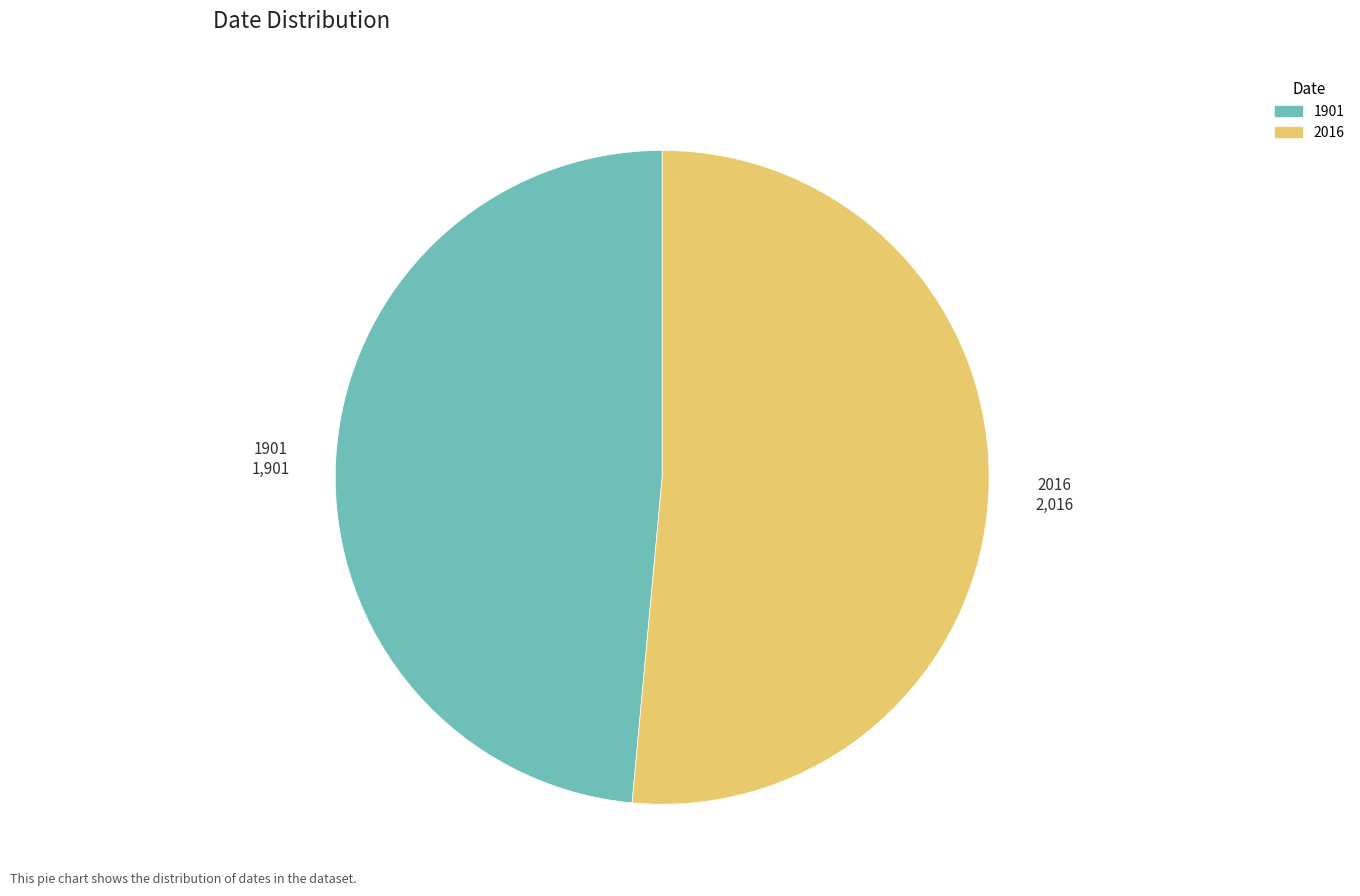

Which category accounts for the majority?

2016